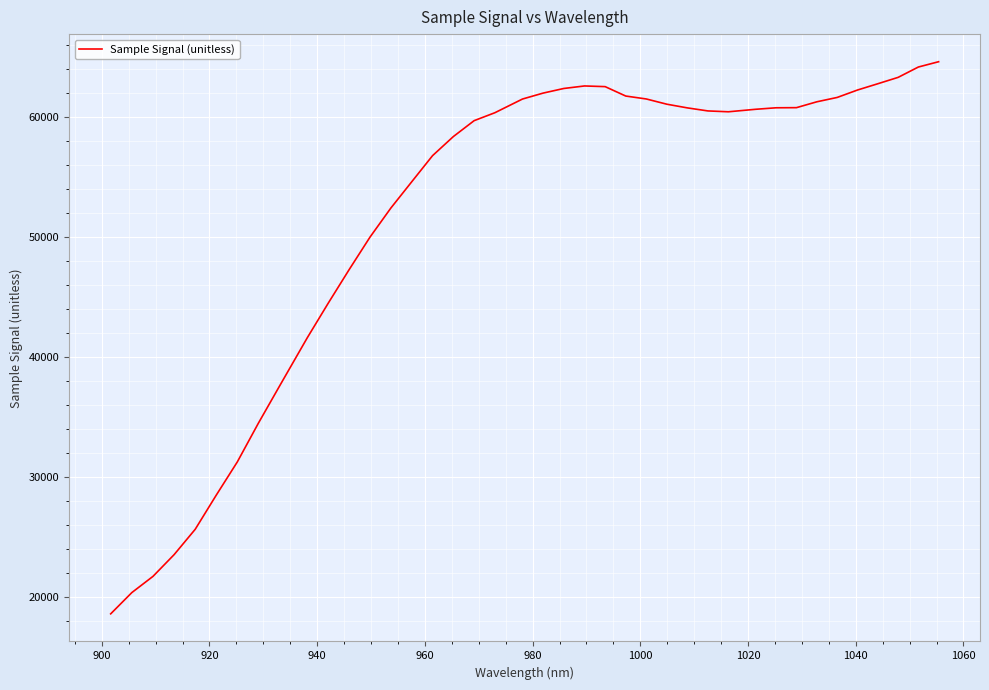

What is the smallest value displayed?

18558